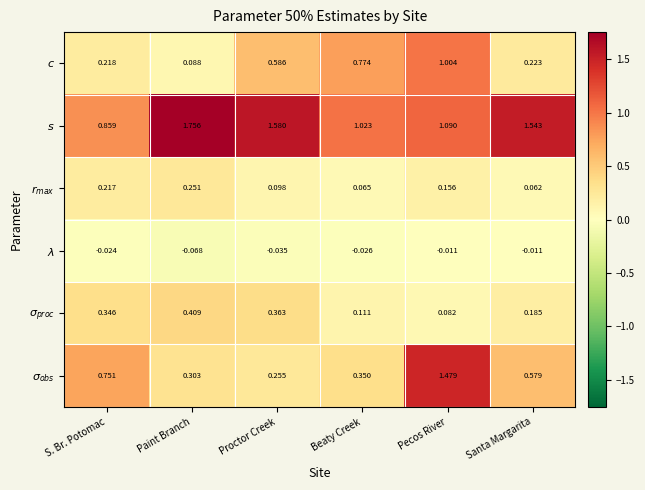

At which category does the chart reach its minimum across all series?

Paint Branch